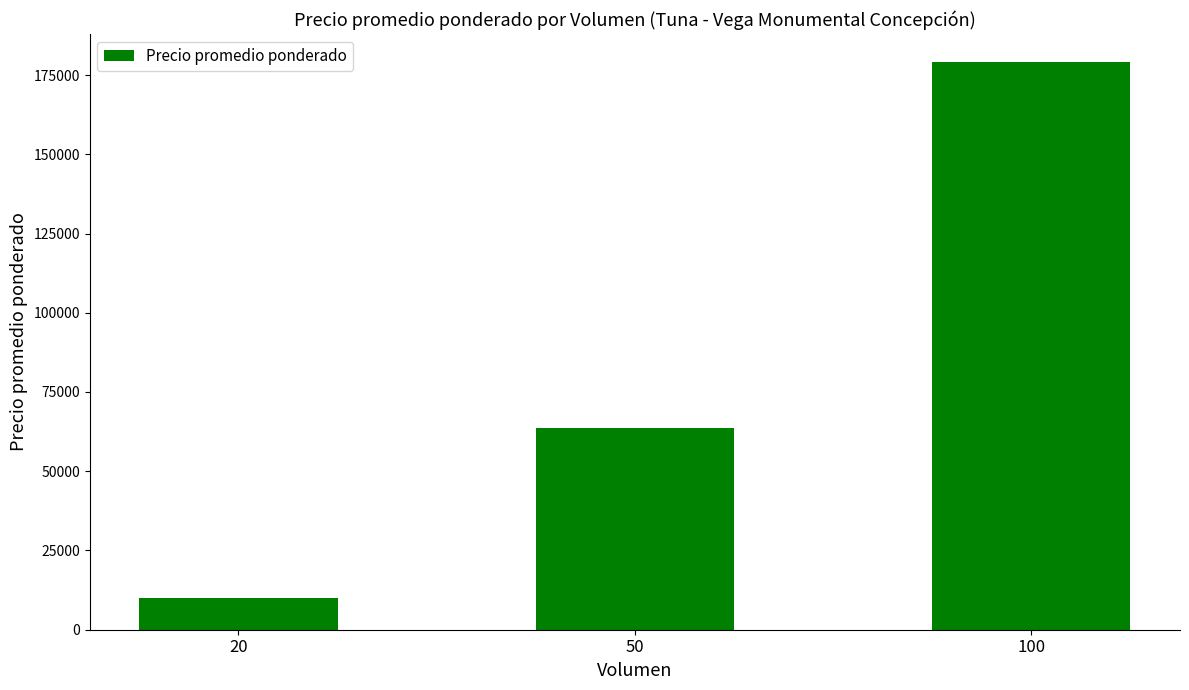

Reading right to left, what are all the values shown in this chart?

100=179000	50=63600	20=10000